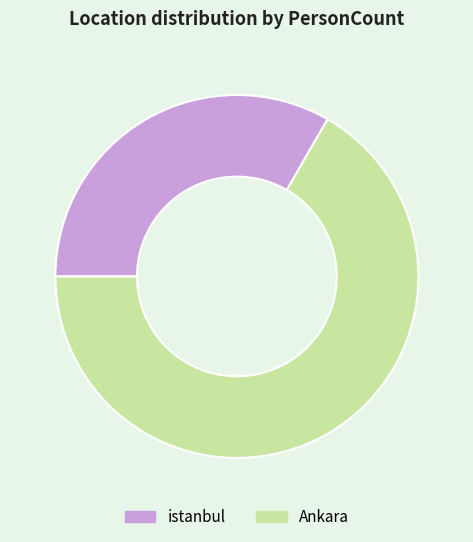

Do istanbul and Ankara together represent more than half of the pie?

Yes